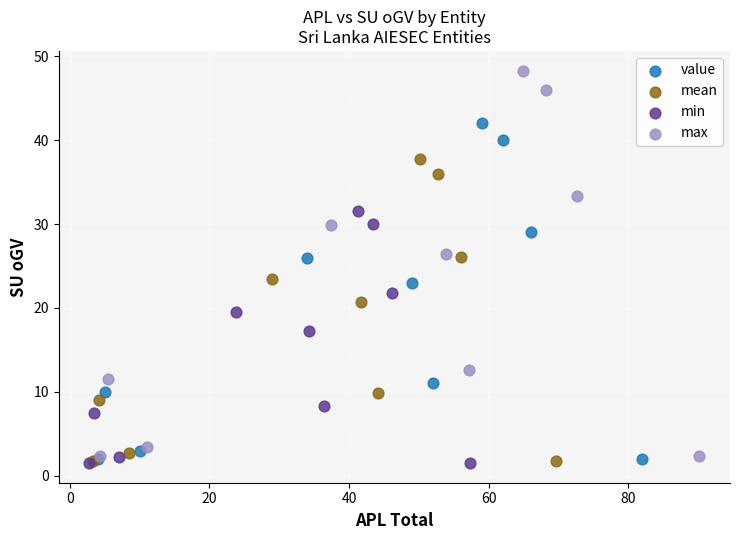

Which series contains the highest Y value?

max